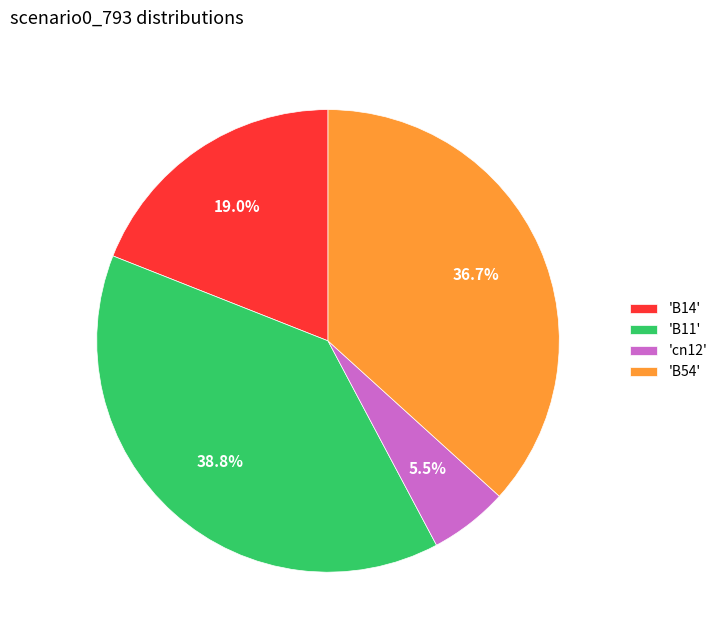

Rank the categories by value from highest to lowest.

'B11', 'B54', 'B14', 'cn12'